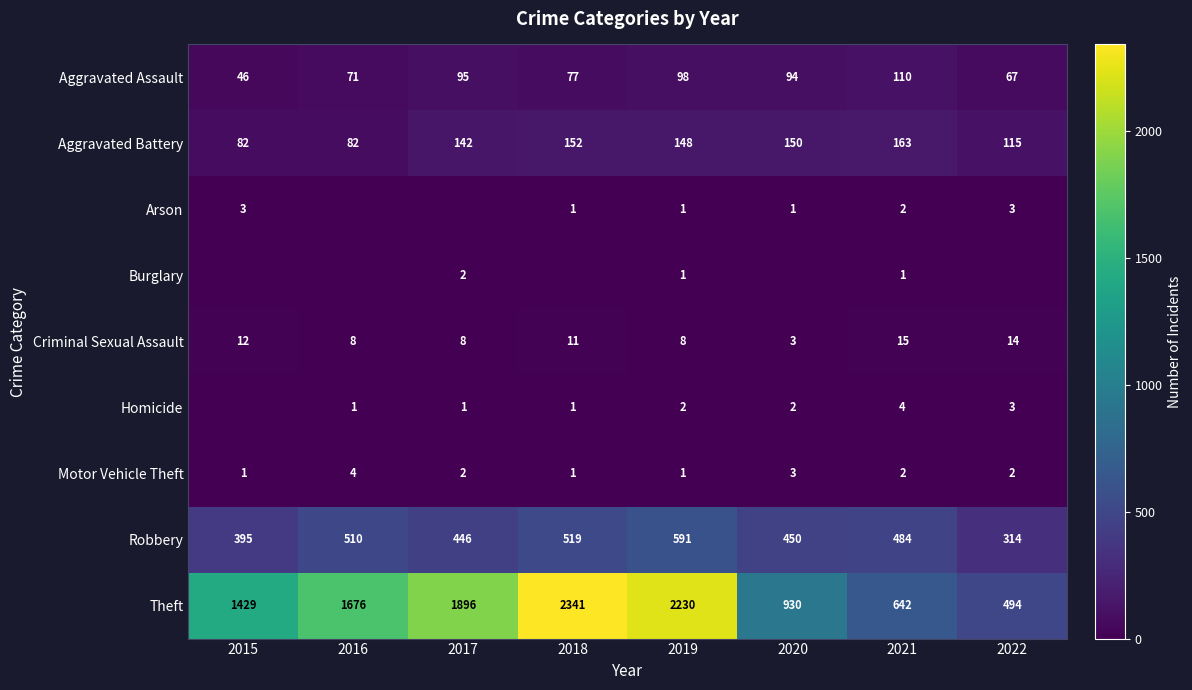

What is the approximate value of Aggravated Assault at 2021?

110